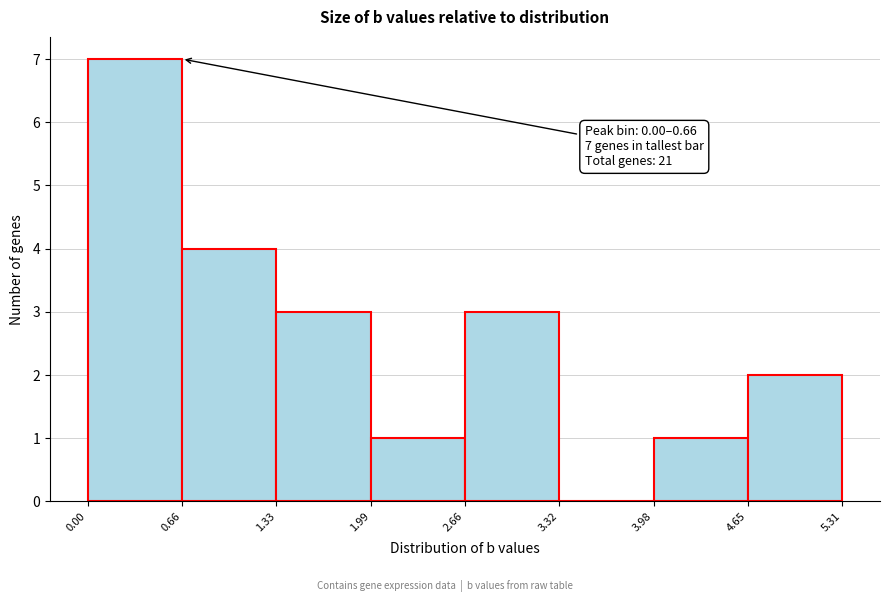

Over which range of the x-axis is the bar tallest?

0.00 to 0.66